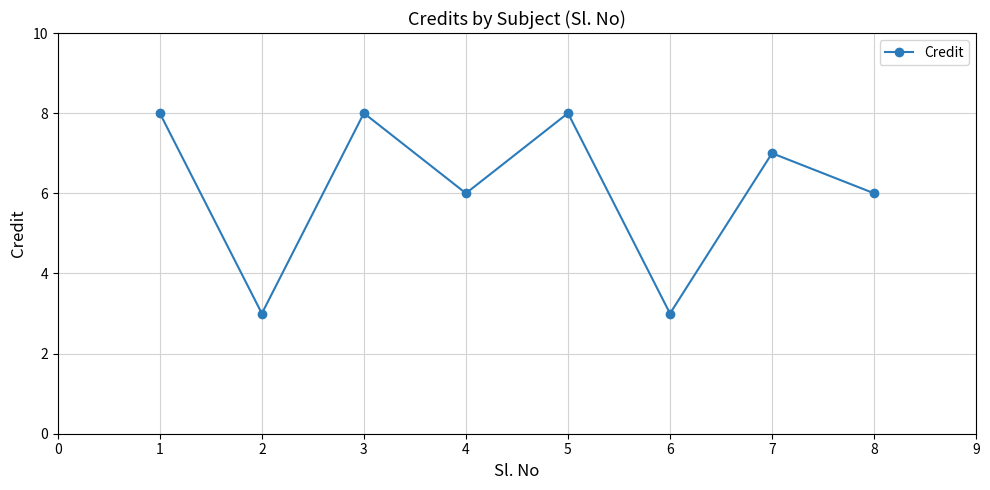

What is the change in value from 2 to 8?

+3